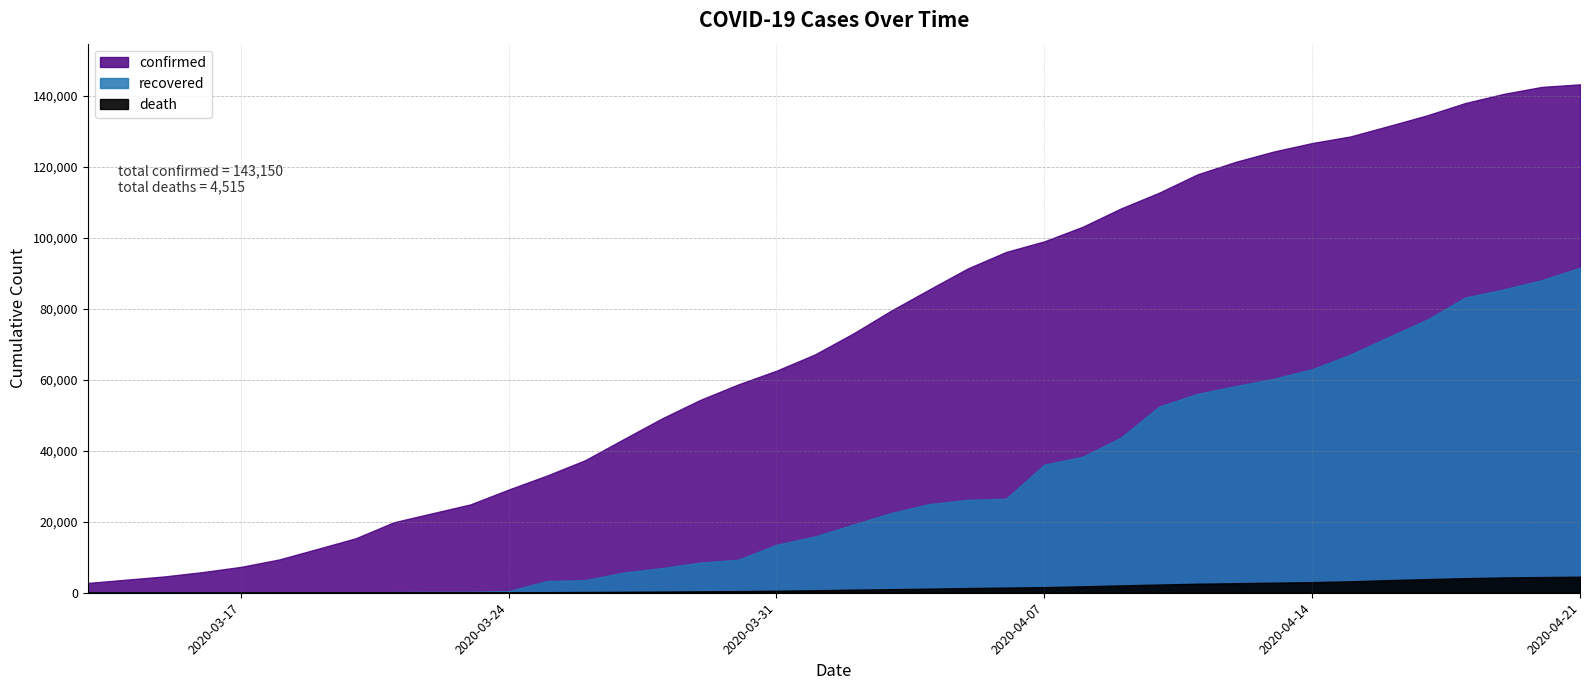

True or false: confirmed and recovered intersect in this chart.

False